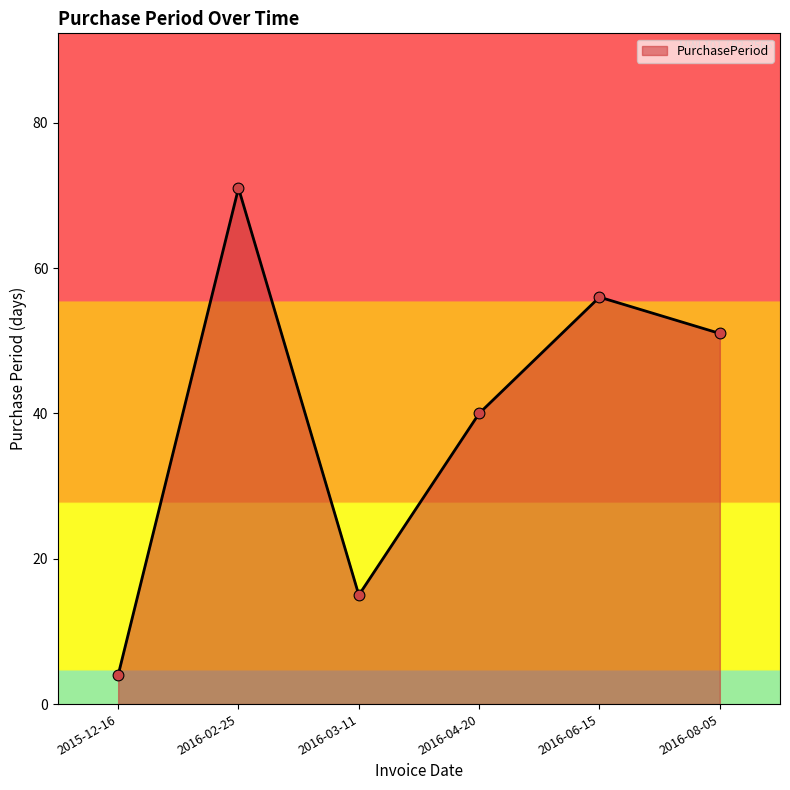

Which has a higher value, 2016-03-11 or 2016-08-05?

2016-08-05